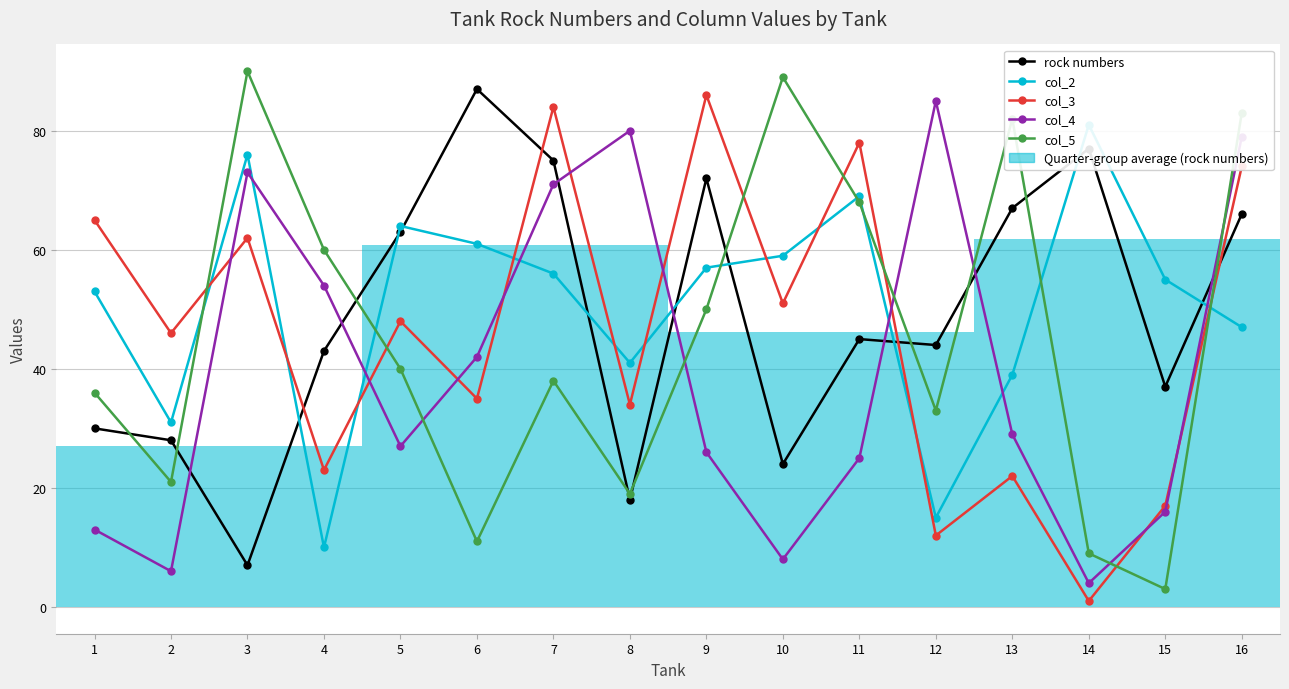

The col_4 series shows 113 at 3. True or false?

False